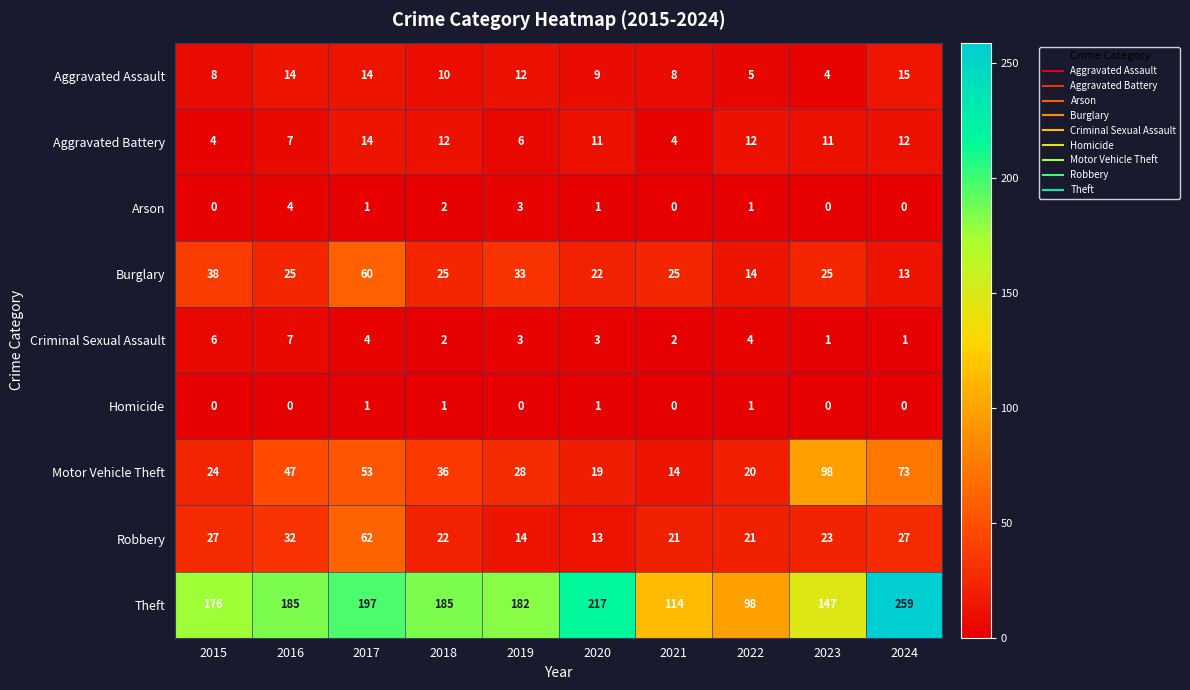

How many Arson values are between 0 and 2?

8